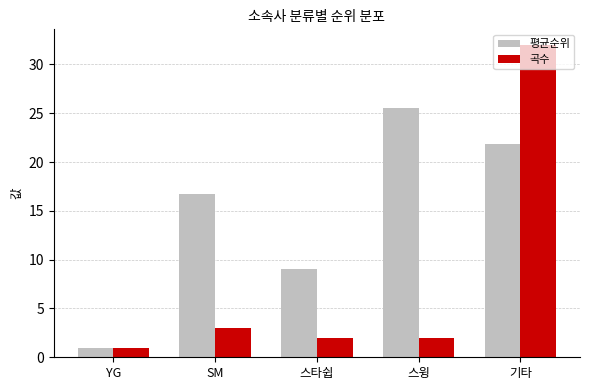

What is the approximate value of 평균순위 at 기타?

21.9